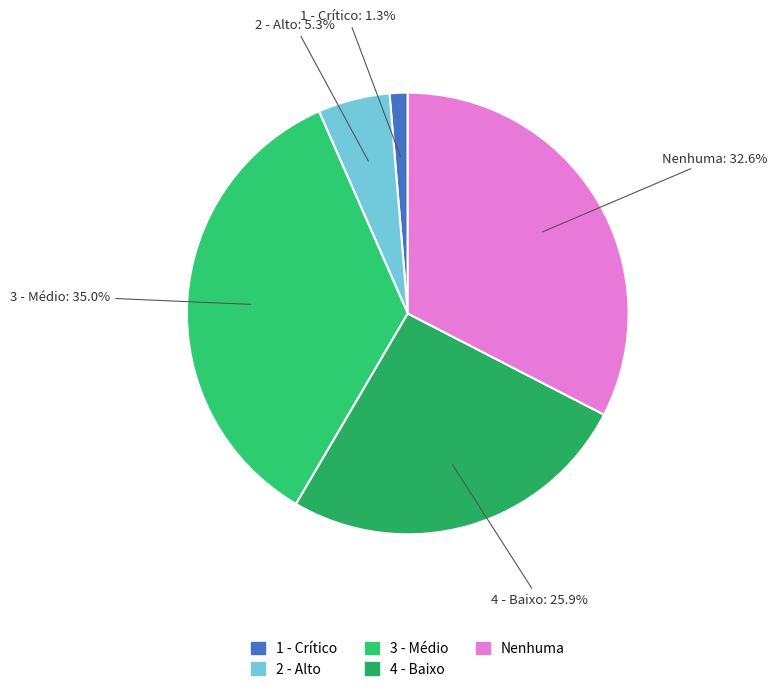

Is it true that Nenhuma is 26% of the pie?

False